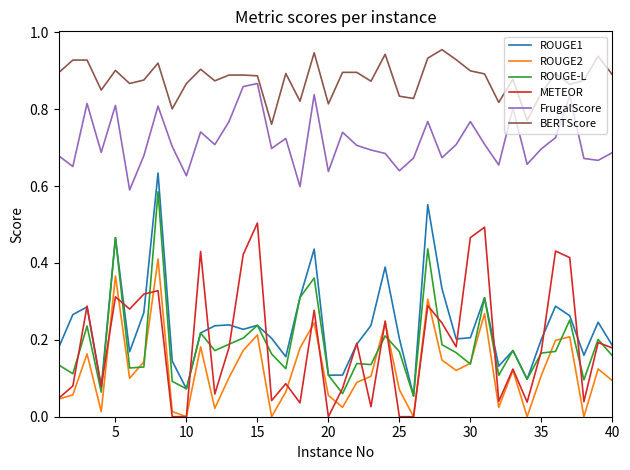

List the series in order of their peak value, lowest first.

ROUGE2, METEOR, ROUGE-L, ROUGE1, FrugalScore, BERTScore